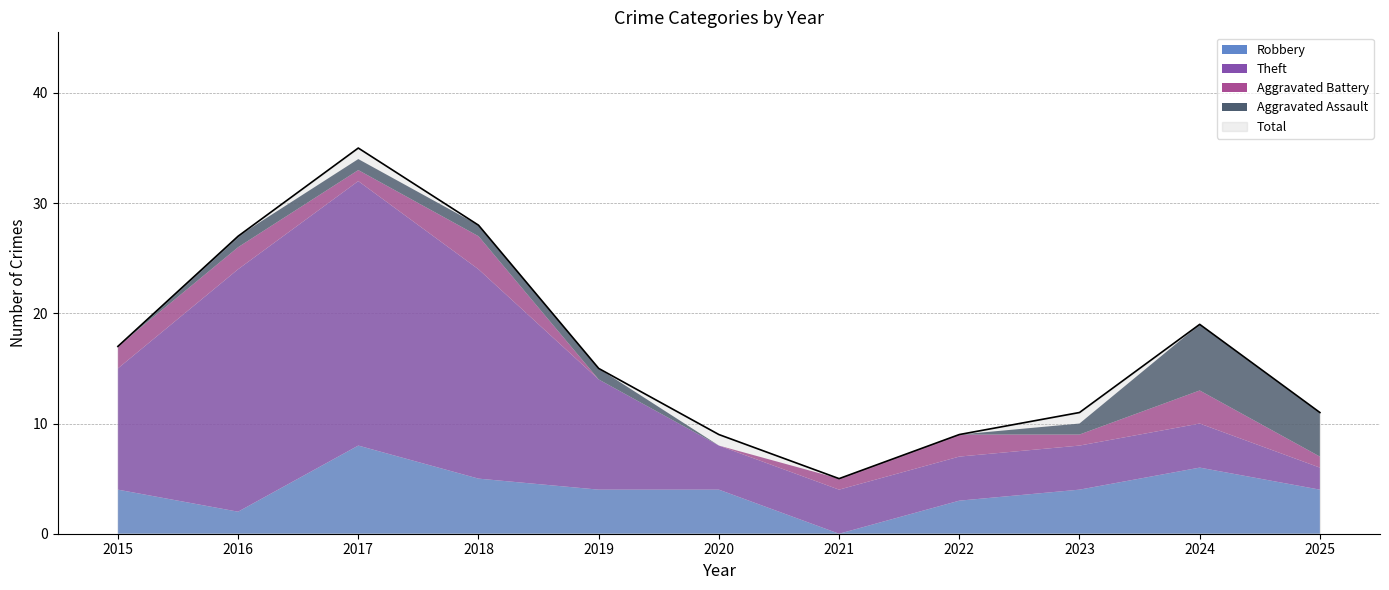

Does the chart have visible grid lines?

Yes